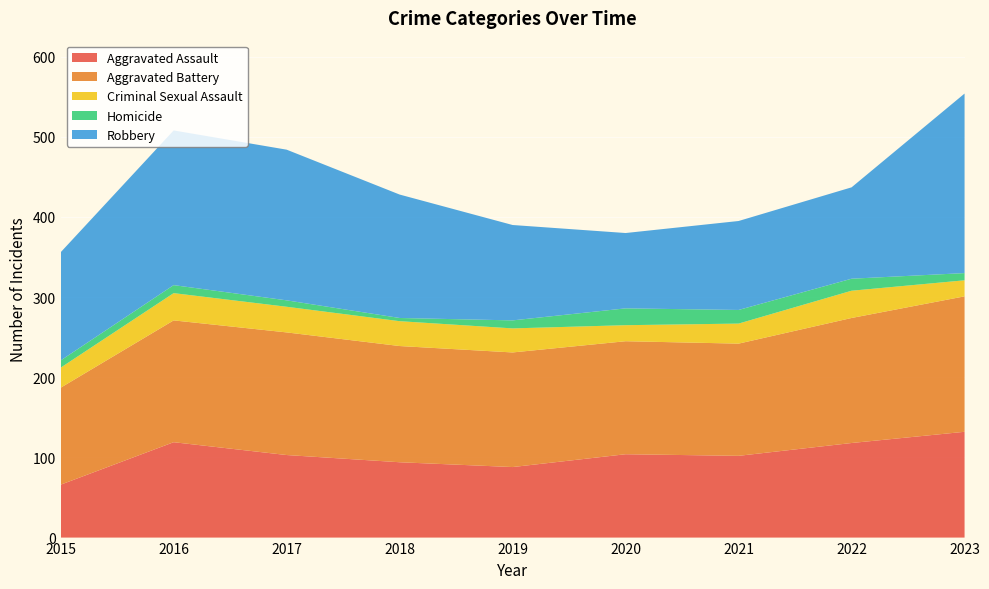

Reading left to right, transcribe all the data shown in this chart.

Aggravated Assault: 2015=66	2016=119	2017=103	2018=94	2019=88	2020=104	2021=102	2022=118	2023=132
Aggravated Battery: 2015=121	2016=152	2017=153	2018=145	2019=143	2020=141	2021=140	2022=156	2023=169
Criminal Sexual Assault: 2015=25	2016=34	2017=32	2018=31	2019=30	2020=20	2021=25	2022=34	2023=20
Homicide: 2015=9	2016=10	2017=8	2018=4	2019=10	2020=21	2021=17	2022=15	2023=9
Robbery: 2015=135	2016=193	2017=188	2018=154	2019=119	2020=94	2021=111	2022=114	2023=224